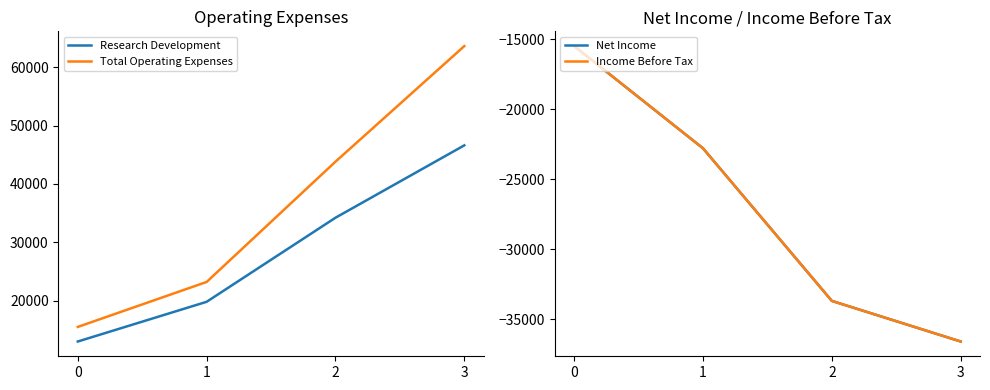

How many data points in Research Development are less than 34200?

2